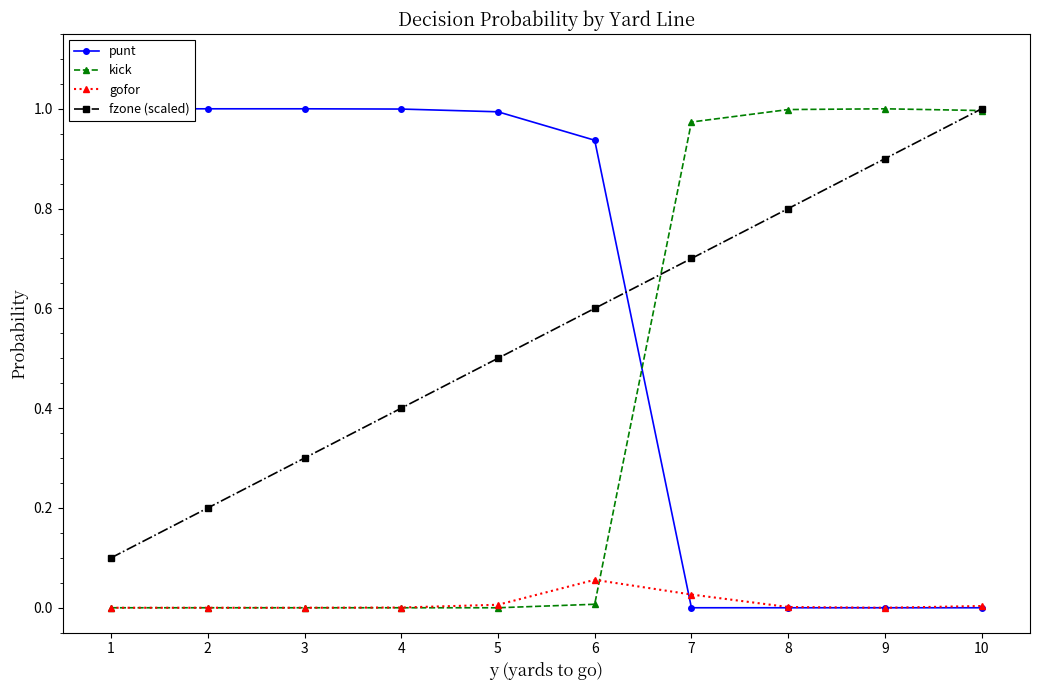

What is the difference between the maximum and second lowest values in the gofor series?

0.1